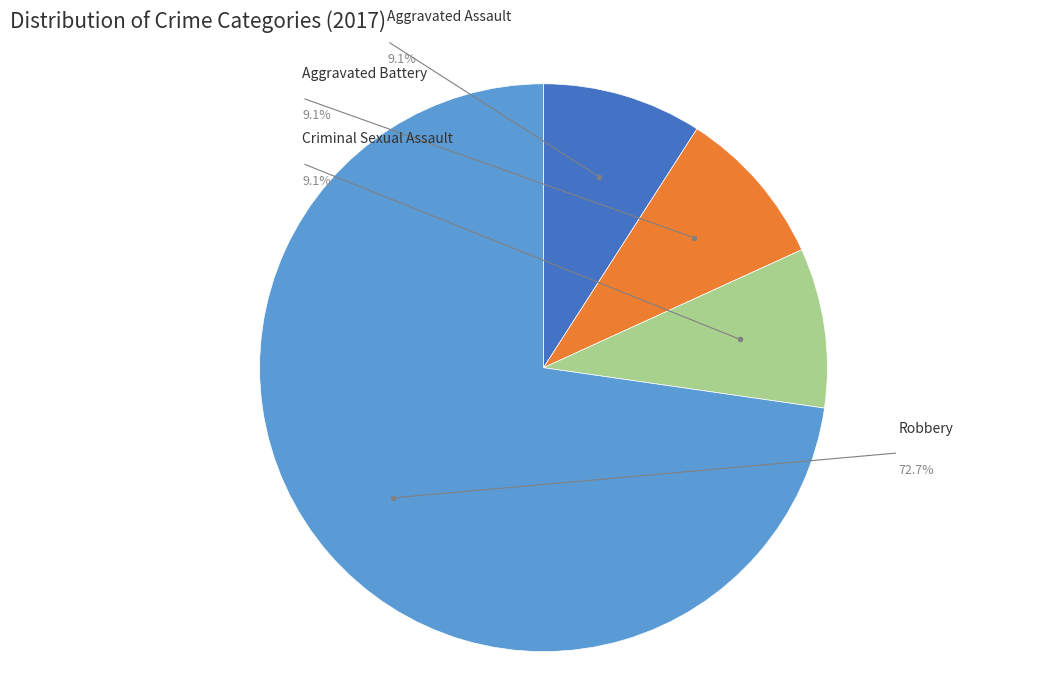

What percentage do Robbery and Aggravated Battery together represent?

81.8%